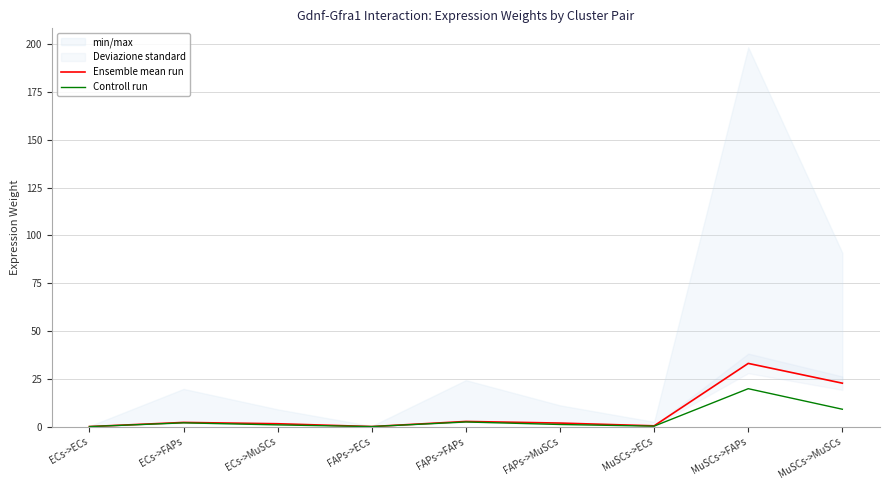

Where does the Controll run series first go above 1?

ECs->FAPs